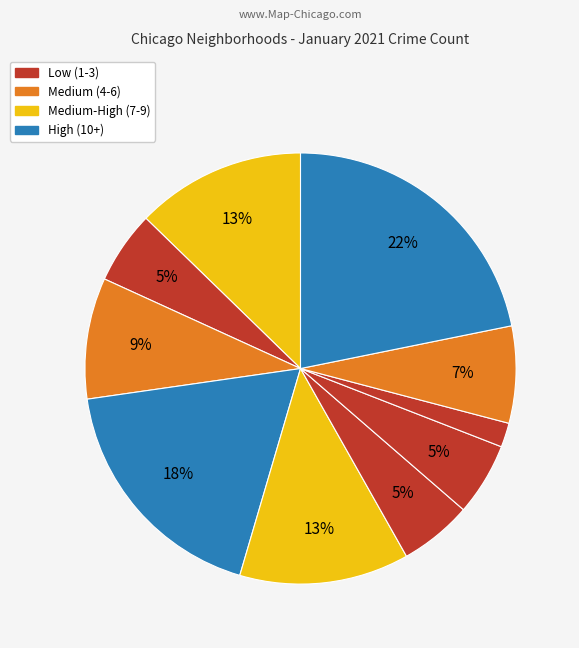

How many segments does this pie chart have?

10